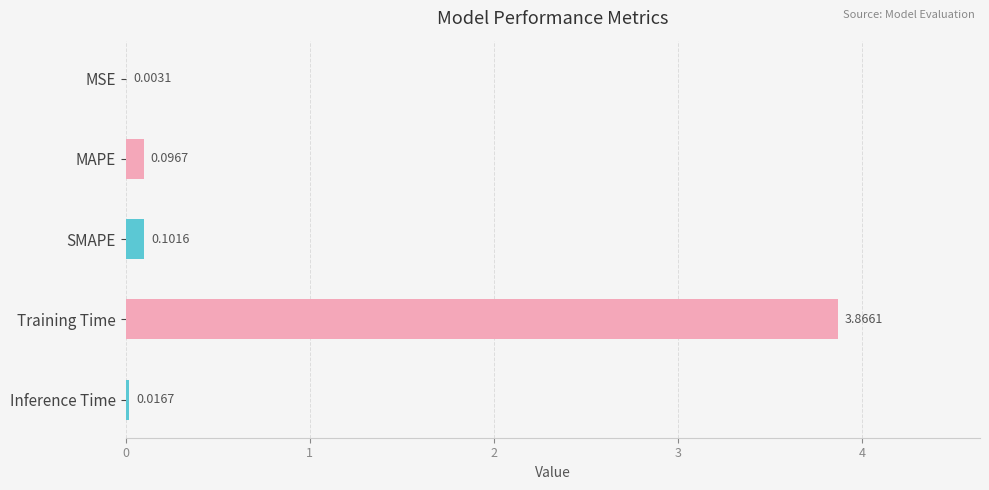

At which category does the chart reach its peak across all series?

Training Time